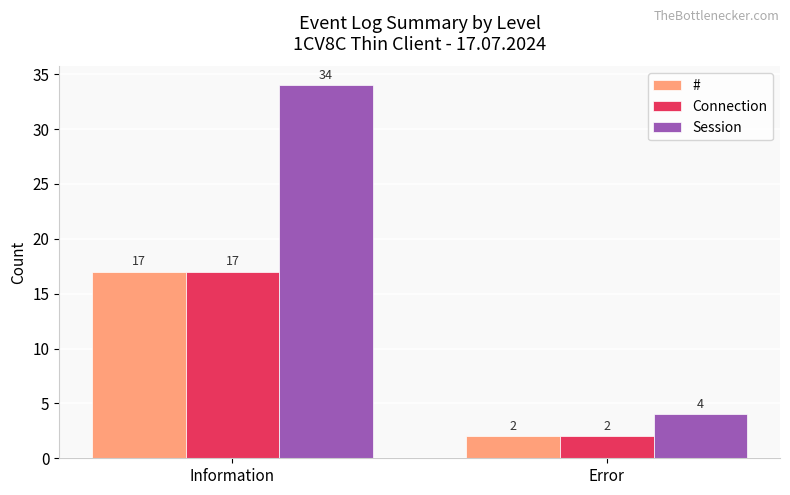

Count the Connection values in the range 2 to 17.

2